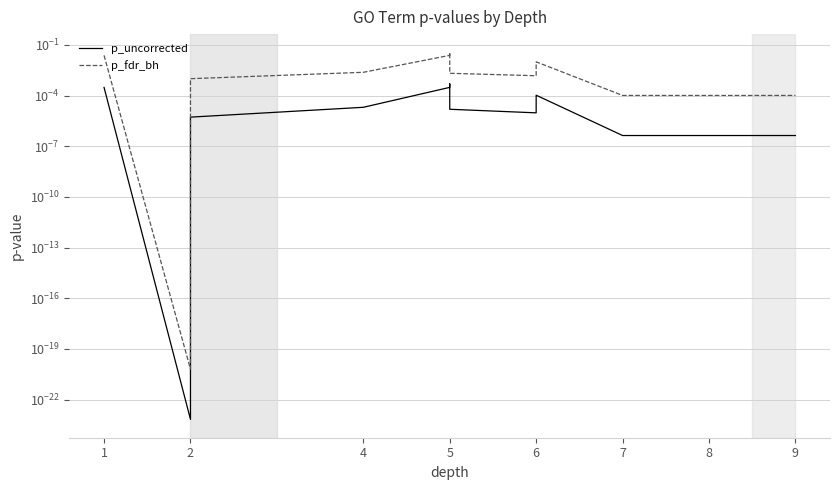

True or false: p_uncorrected and p_fdr_bh cross at least once.

False